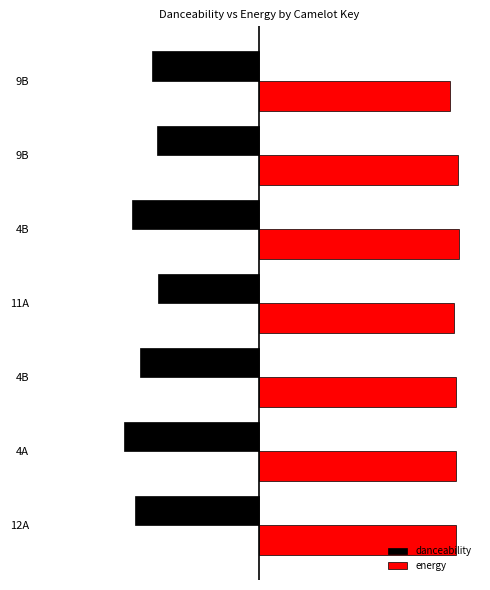

What are all the series names shown in the legend?

danceability, energy